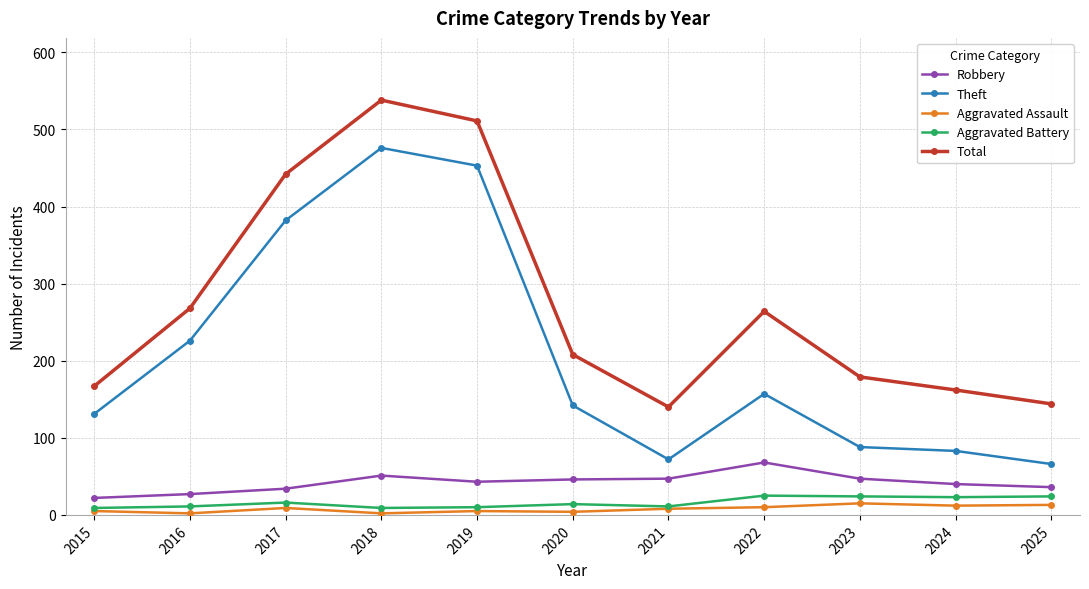

Which category has the highest value in the Theft series?

2018